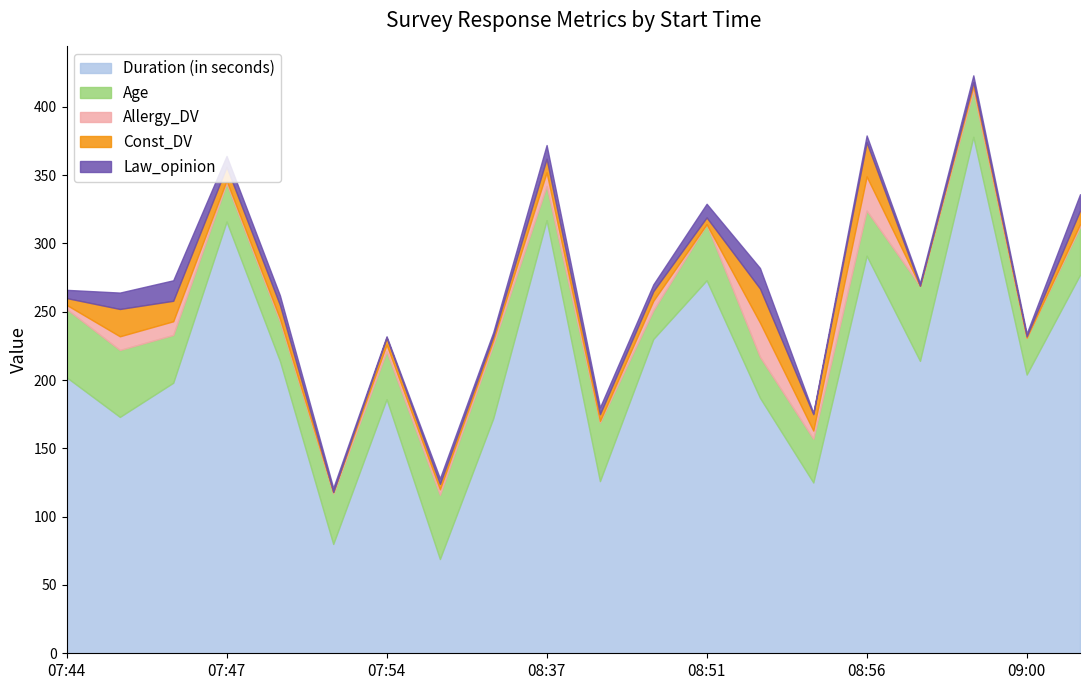

What is the difference between the Allergy_DV values at 2021-01-22 07:55 and 2021-01-22 07:45?

6